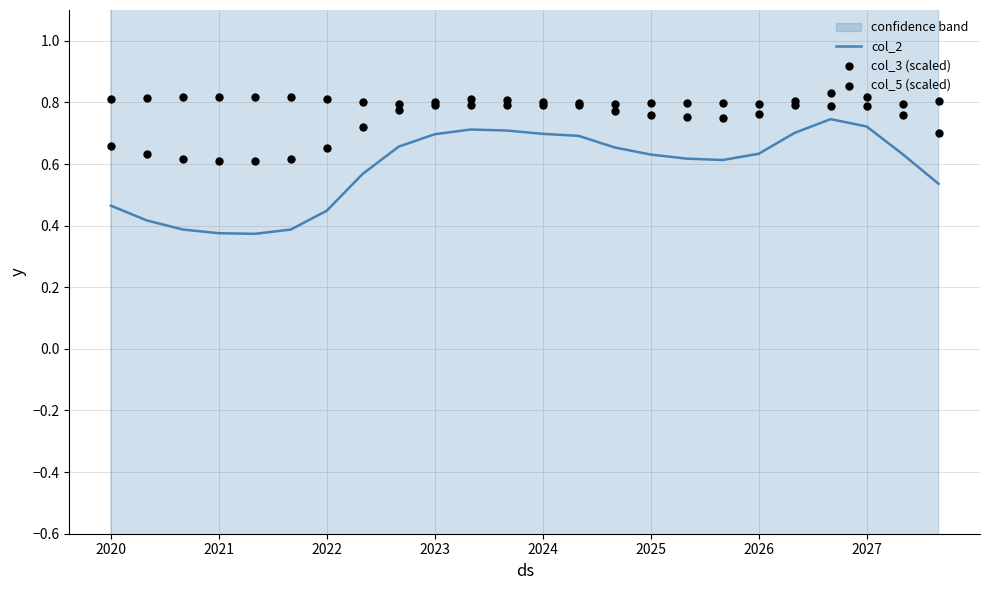

Which series has the largest total across all categories?

col_5 (scaled)